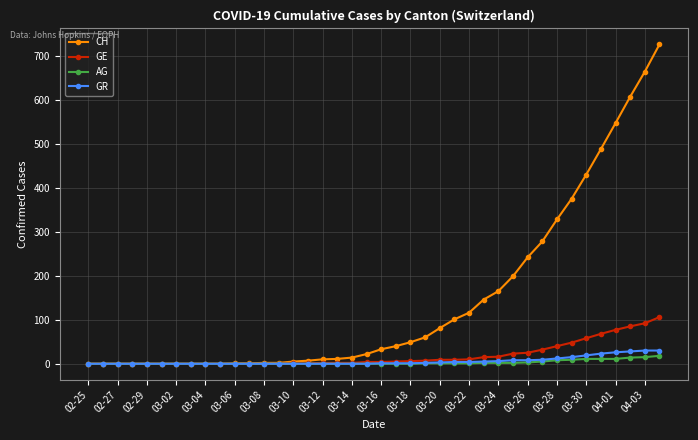

At how many categories does at least one series exceed 403?

6